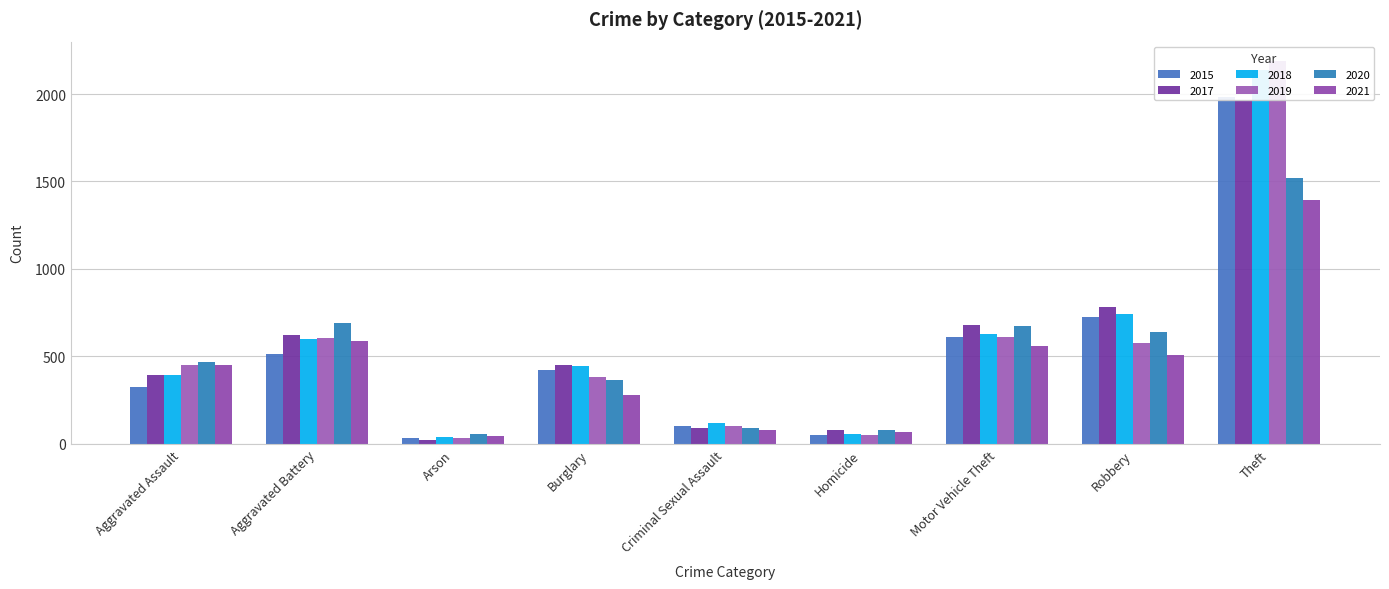

What is the label of the 3rd bar from the right?

Motor Vehicle Theft